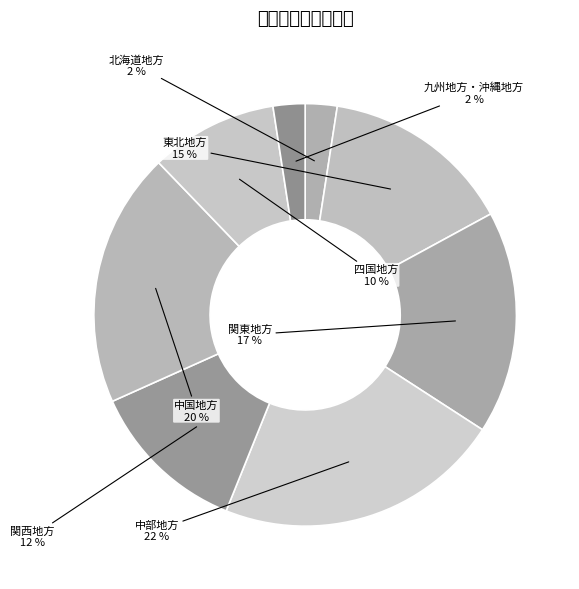

Rank the categories by value from lowest to highest.

北海道地方, 九州地方・沖縄地方, 四国地方, 関西地方, 東北地方, 関東地方, 中国地方, 中部地方